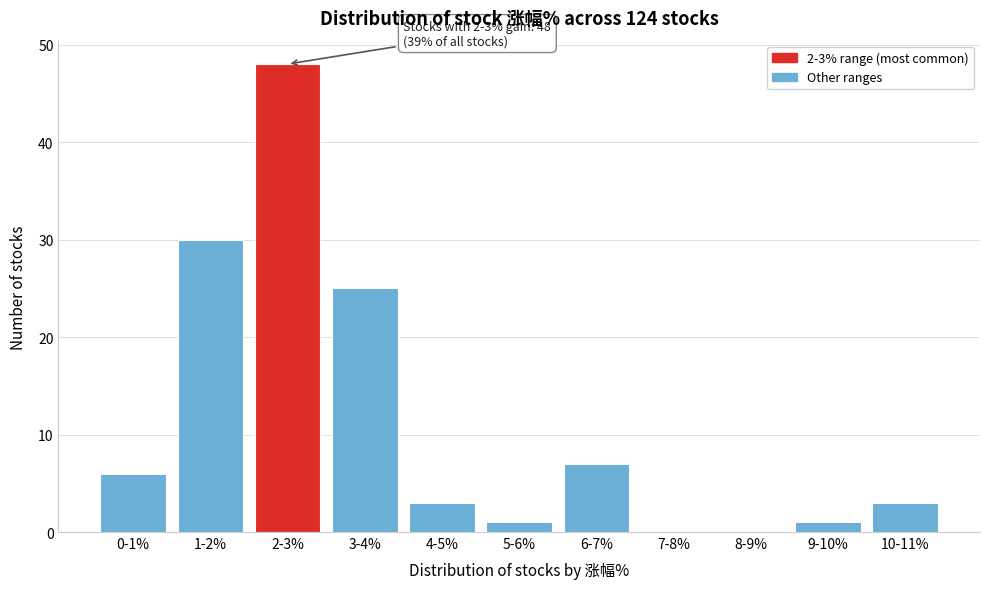

Reading left to right, what are all the values shown in this chart?

0-1%=6	1-2%=30	2-3%=48	3-4%=25	4-5%=3	5-6%=1	6-7%=7	7-8%=0	8-9%=0	9-10%=1	10-11%=3